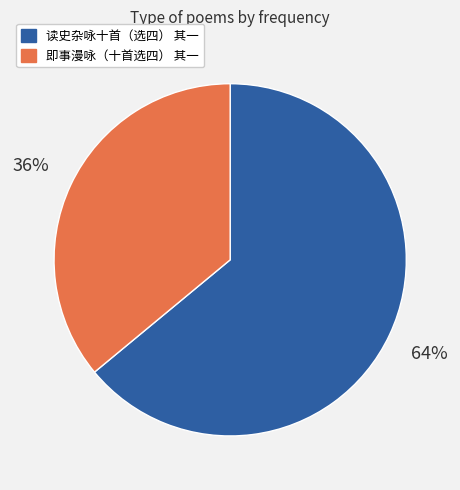

Which slice represents more than half of the pie?

读史杂咏十首（选四） 其一